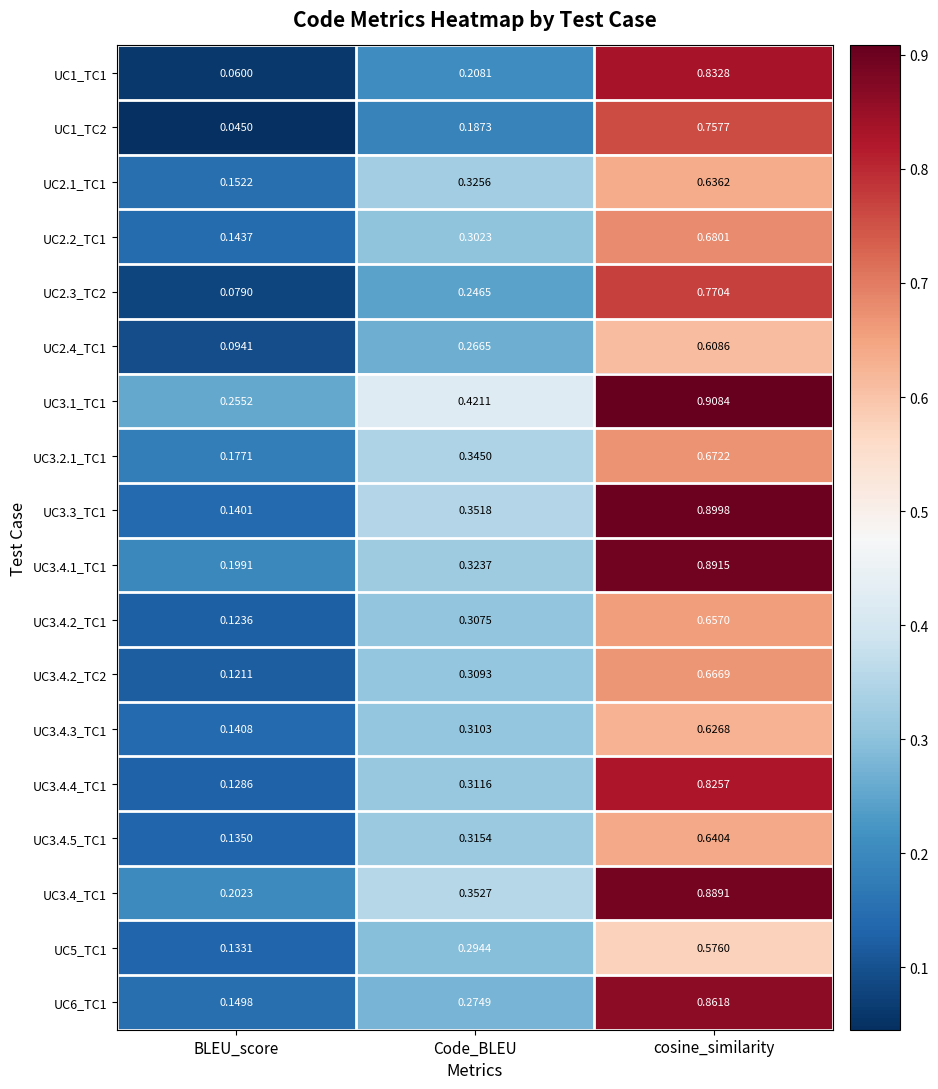

Which category has the lowest value in the UC3.1_TC1 series?

BLEU_score